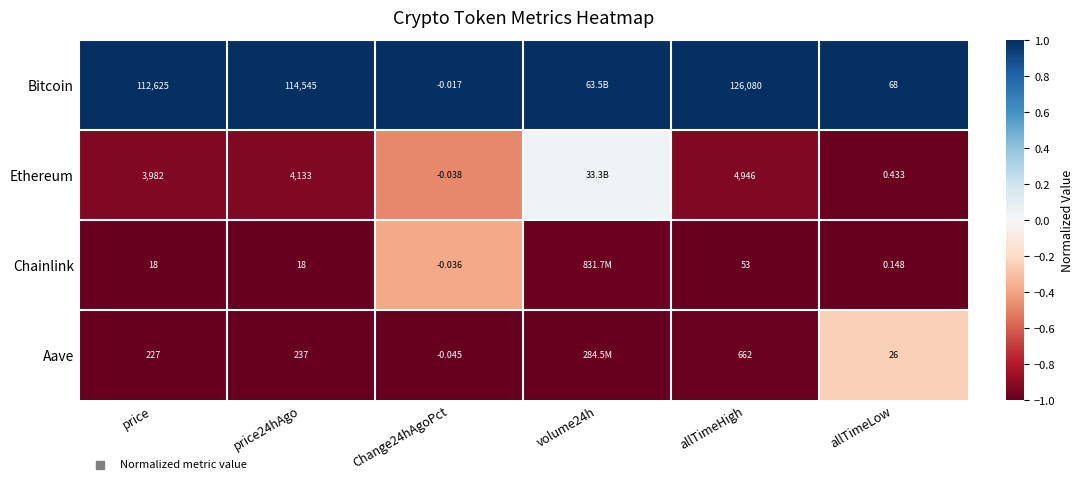

What is the maximum value shown in the chart?

1.0